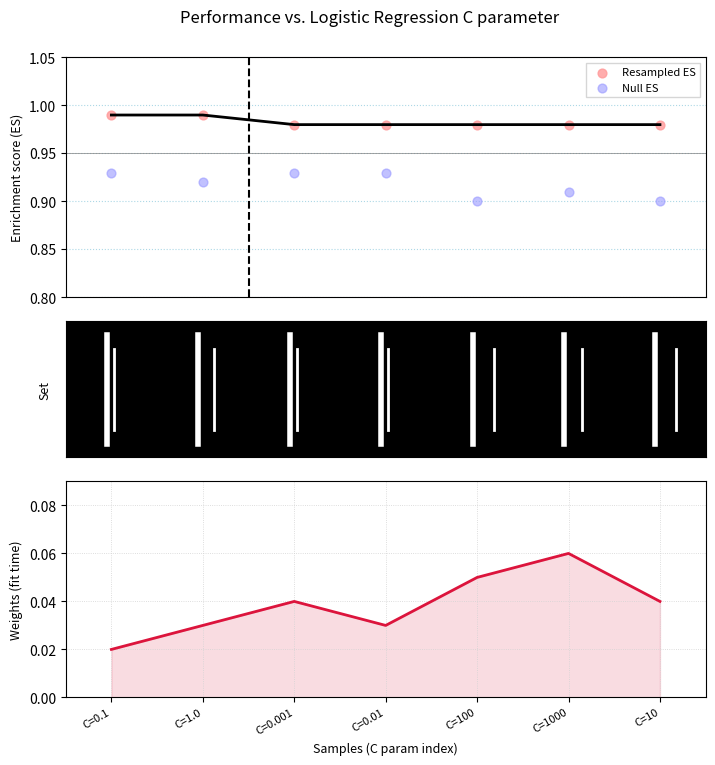

Which series contains the lowest Y value?

mean_fit_time